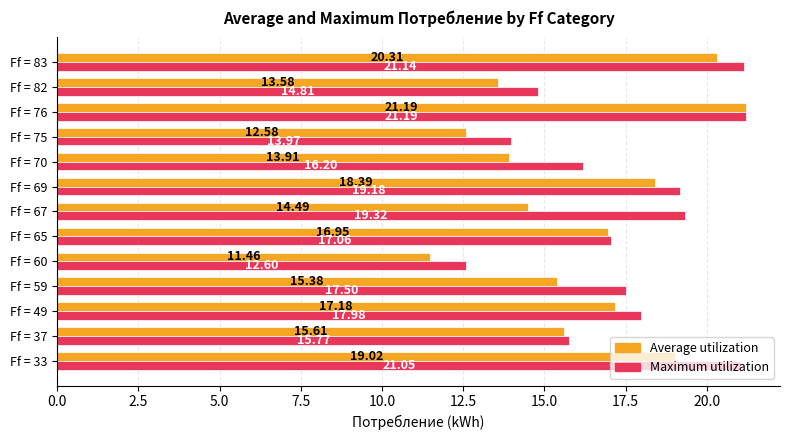

Rank the categories by Maximum utilization value from lowest to highest.

Ff = 60, Ff = 75, Ff = 82, Ff = 37, Ff = 70, Ff = 65, Ff = 59, Ff = 49, Ff = 69, Ff = 67, Ff = 33, Ff = 83, Ff = 76